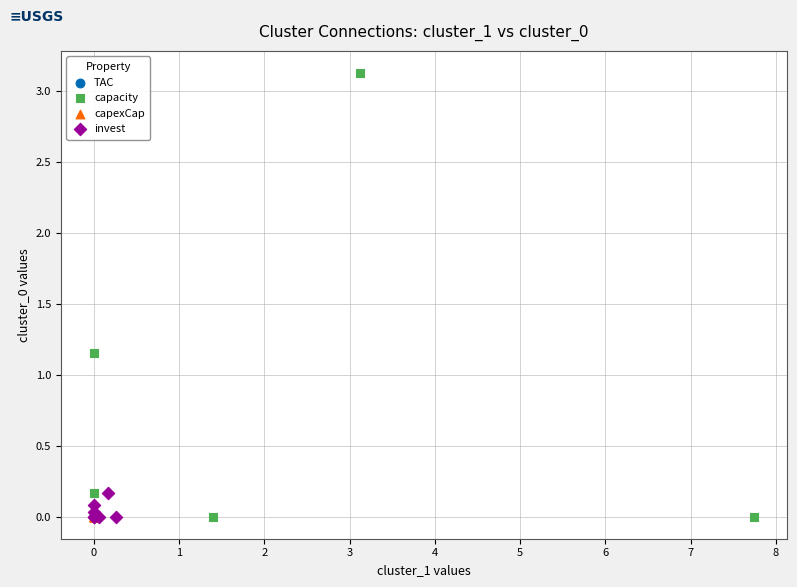

What are all the series names shown in the legend?

TAC, capacity, capexCap, invest